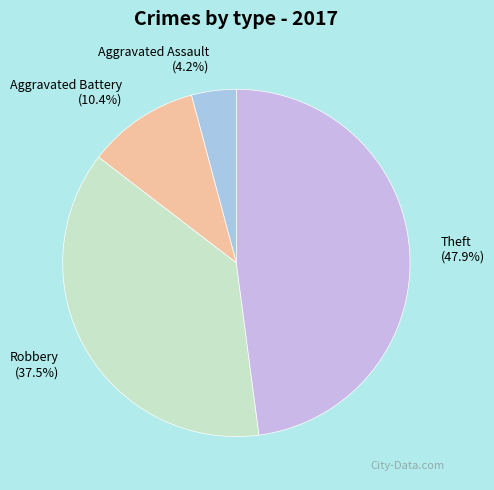

To the nearest percent, what is the combined percentage of Robbery and Aggravated Assault?

42%